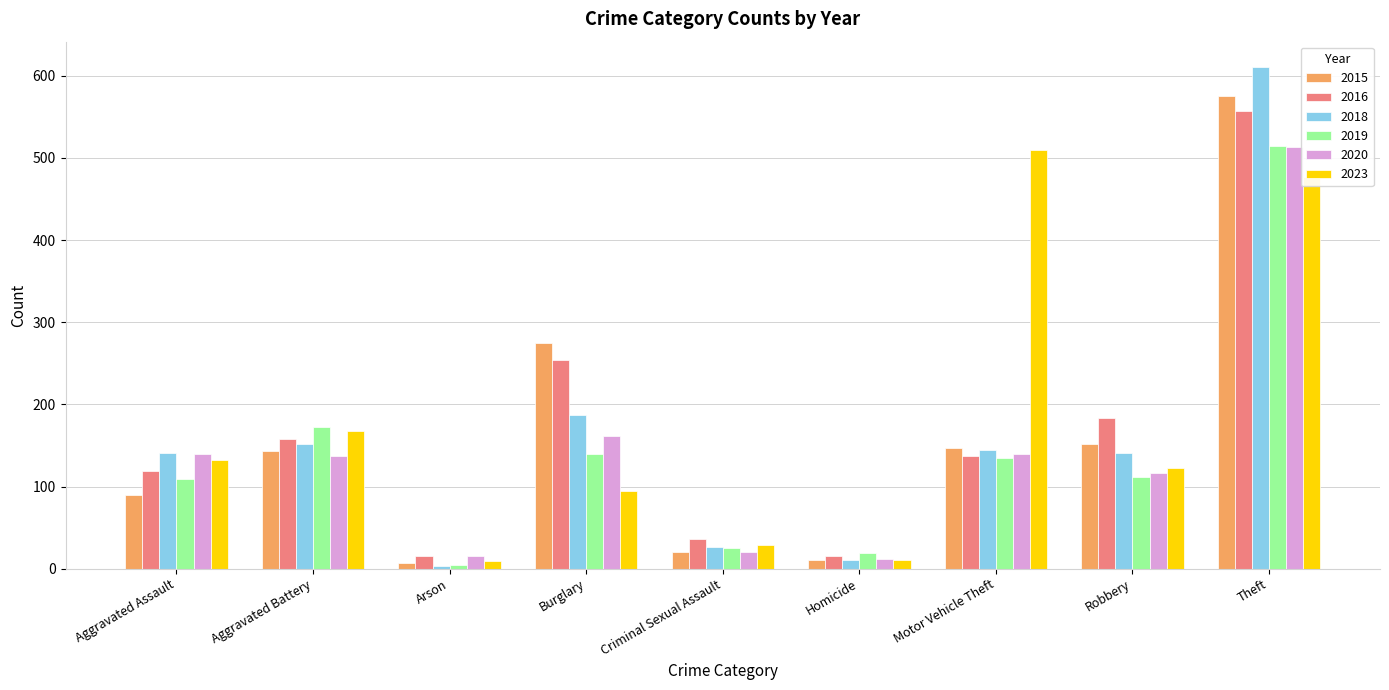

At which category is the sum across all series the highest?

Theft